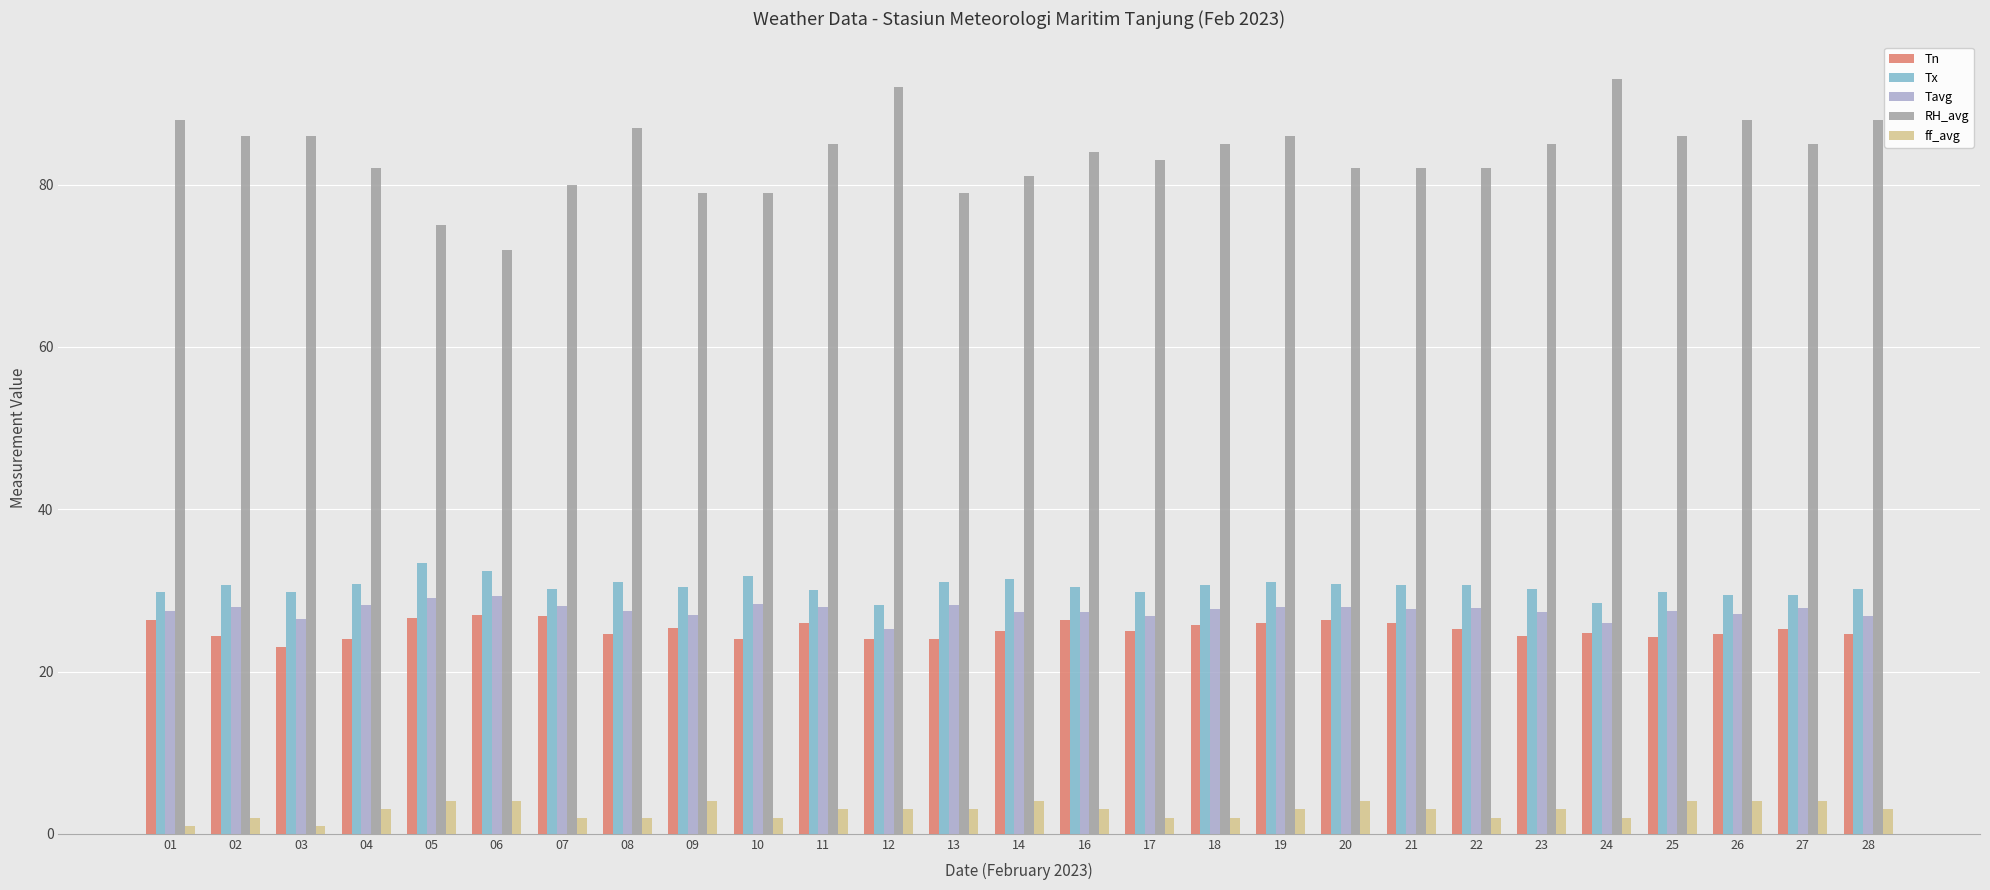

True or false: Tn has a value of 24.2 at 25.

True